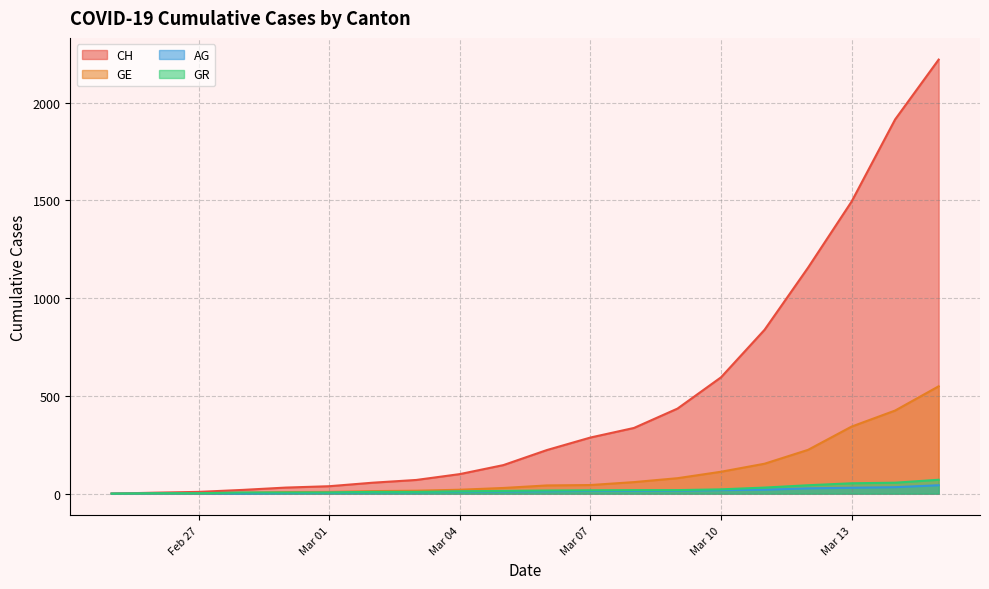

Does the chart display data point markers on the line(s)?

No